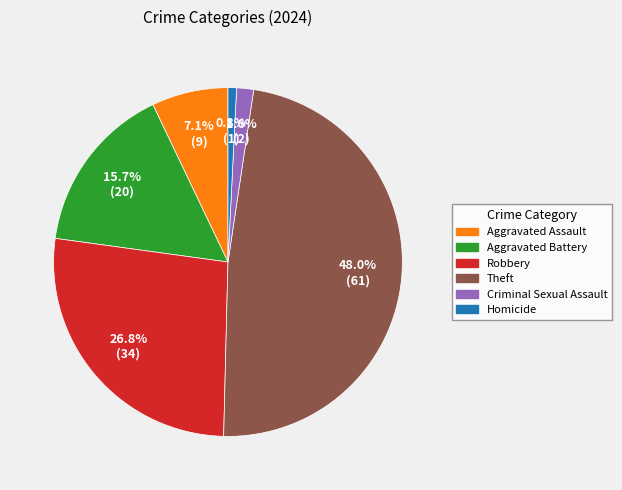

How many slices are in this pie chart?

6